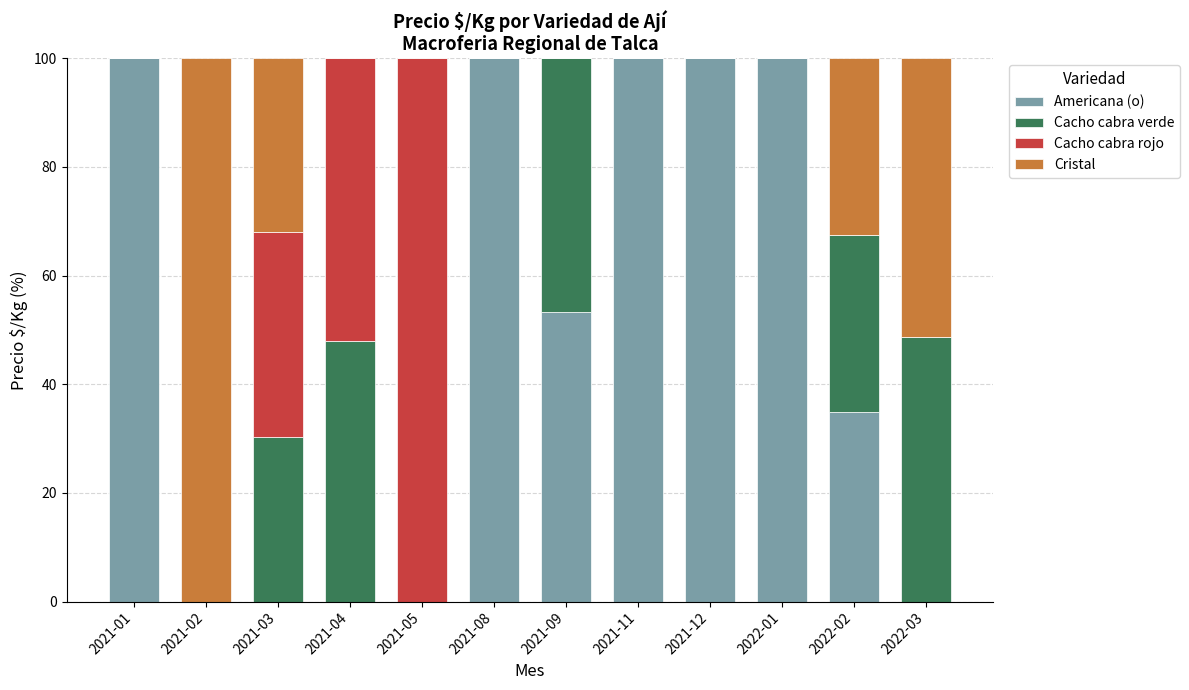

What is the sum of the Americana (o) values at 2022-01 and 2021-05?

100.0